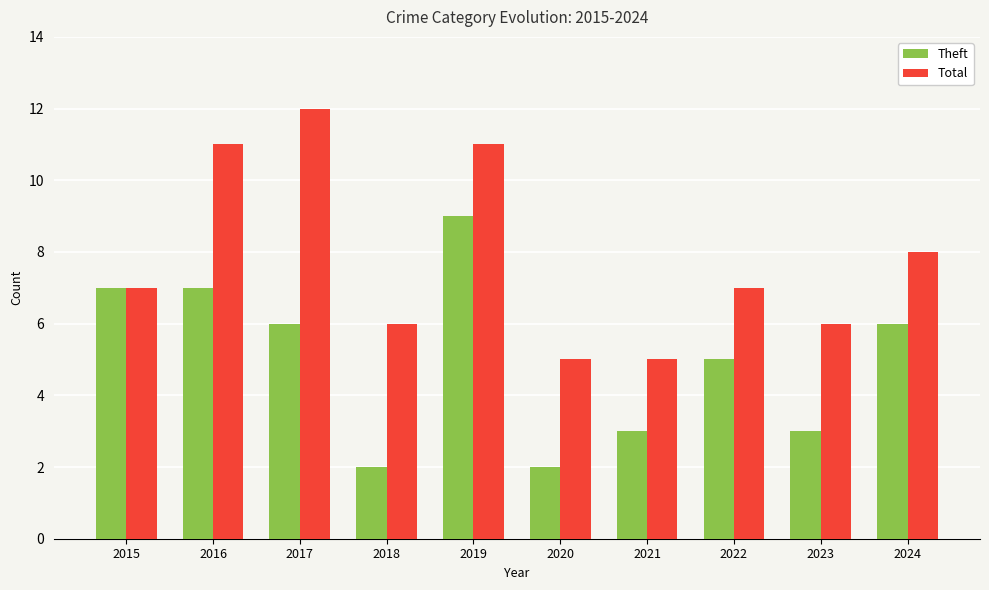

Which series changed the most between 2017 and 2020?

Total